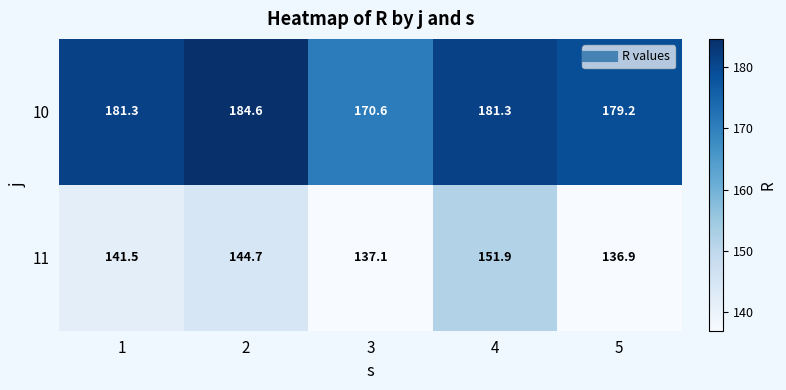

List the series in order of their overall mean, highest first.

10, 11